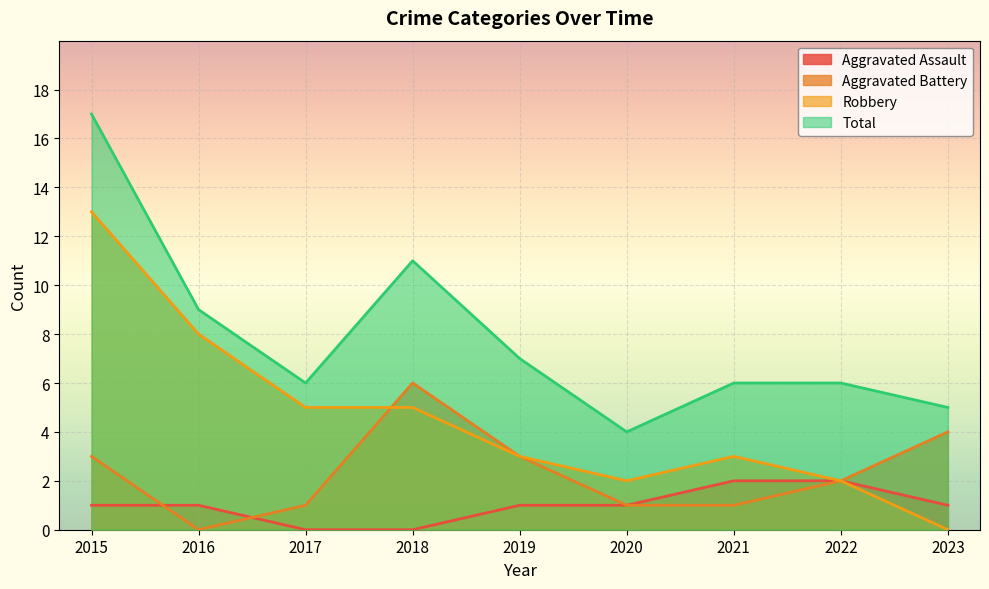

Which has a higher value, 2018 or 2017?

2018